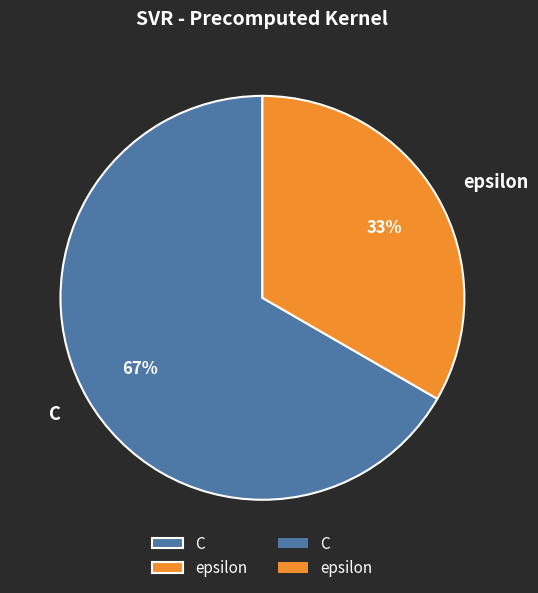

Is there any slice that represents more than half of the pie?

Yes